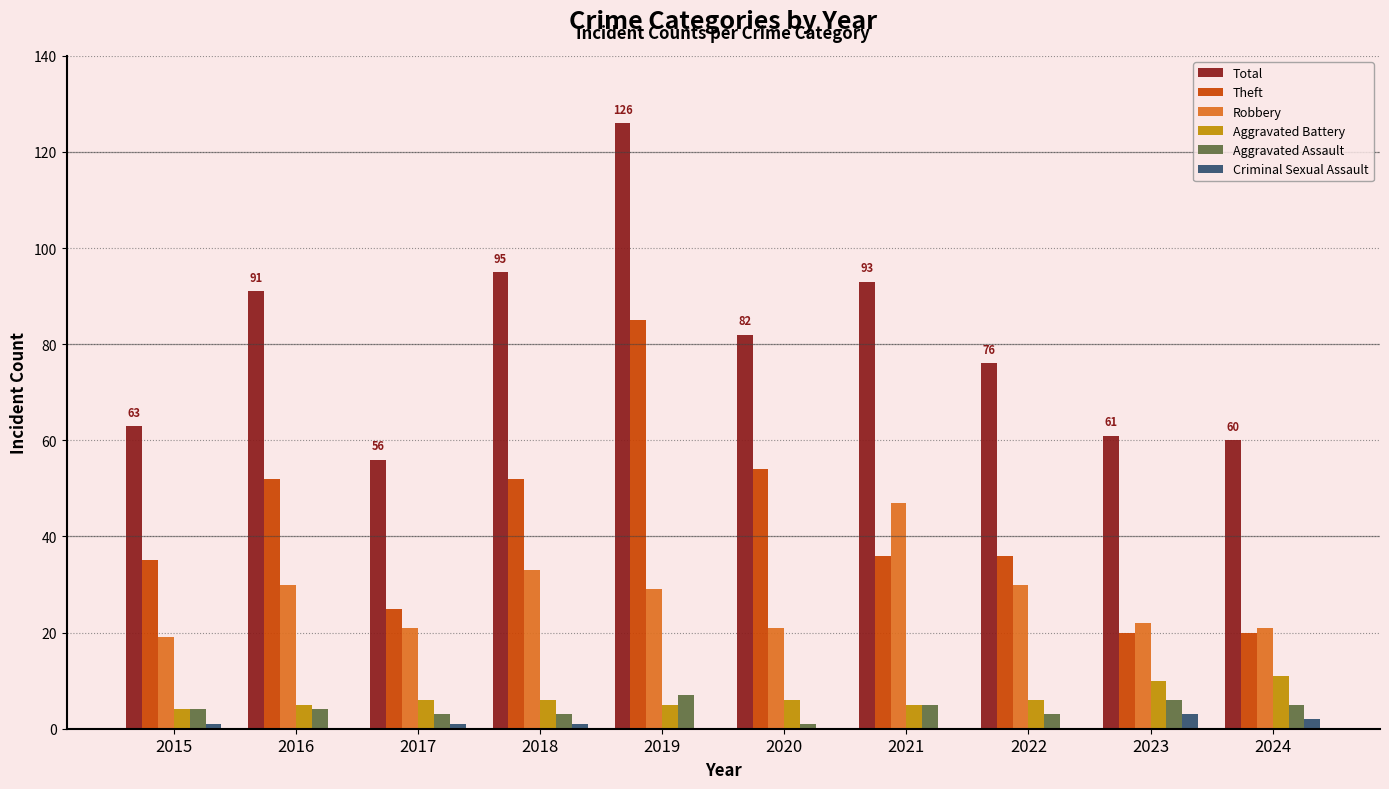

What is the maximum value shown in the chart?

126